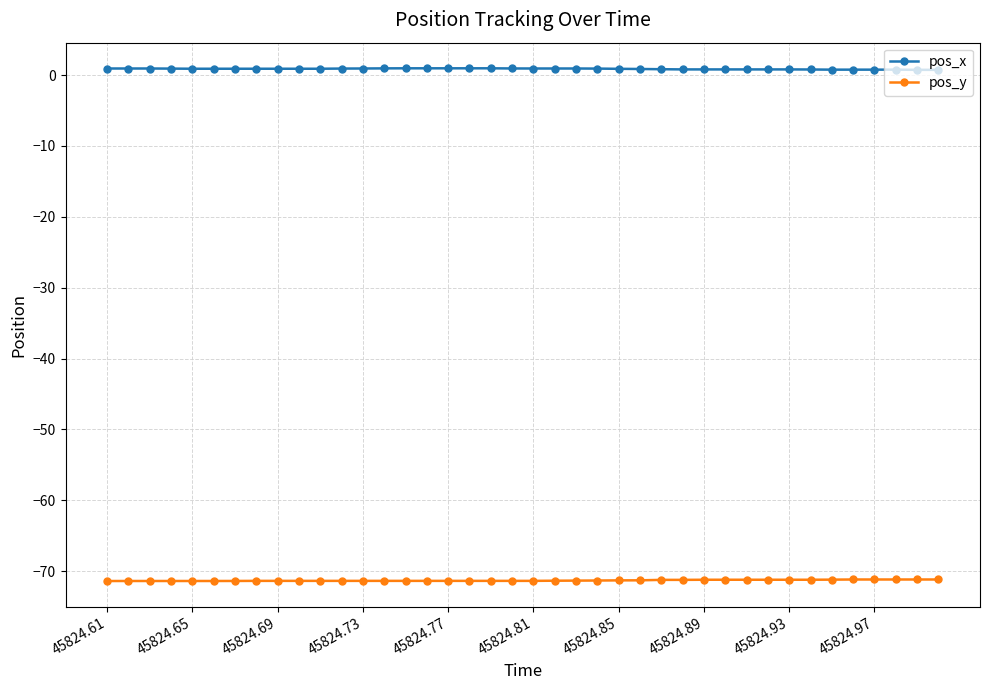

What is the average value of the pos_x series?

0.9